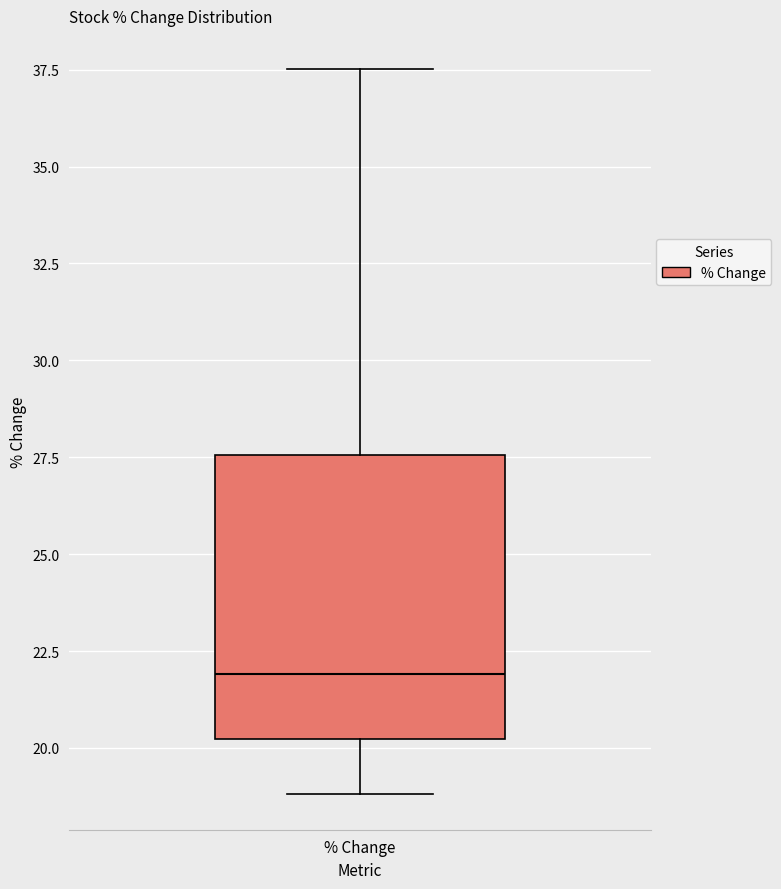

Transcribe this box plot: give where the median line is, the range the box spans, and where the two whiskers end, as read against the y-axis. The values are not printed on the chart, so give them approximately, as read against the axis.

median 22.0, box 20.0 to 27.5, whiskers 19.0 to 37.5